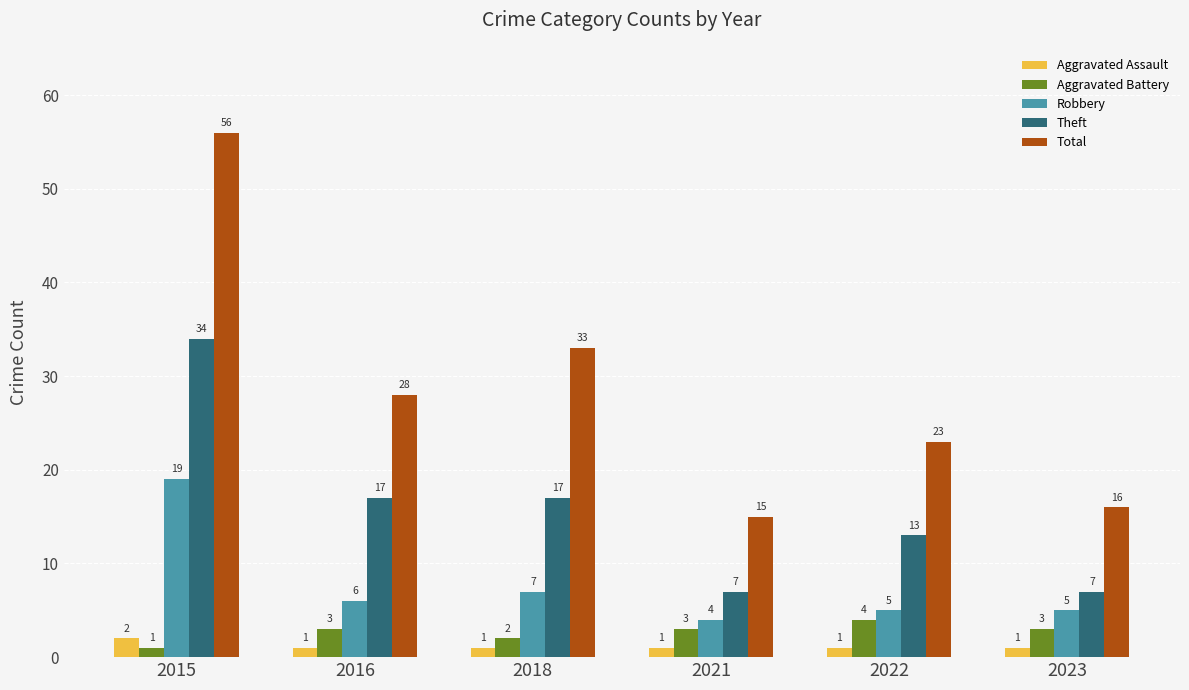

Does the chart contain any negative values?

No